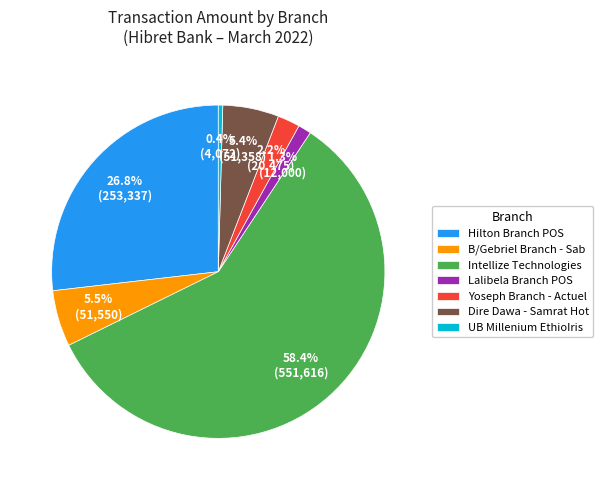

Approximately how many times larger is the value at Hilton Branch POS compared to Intellize Technologies?

0.5